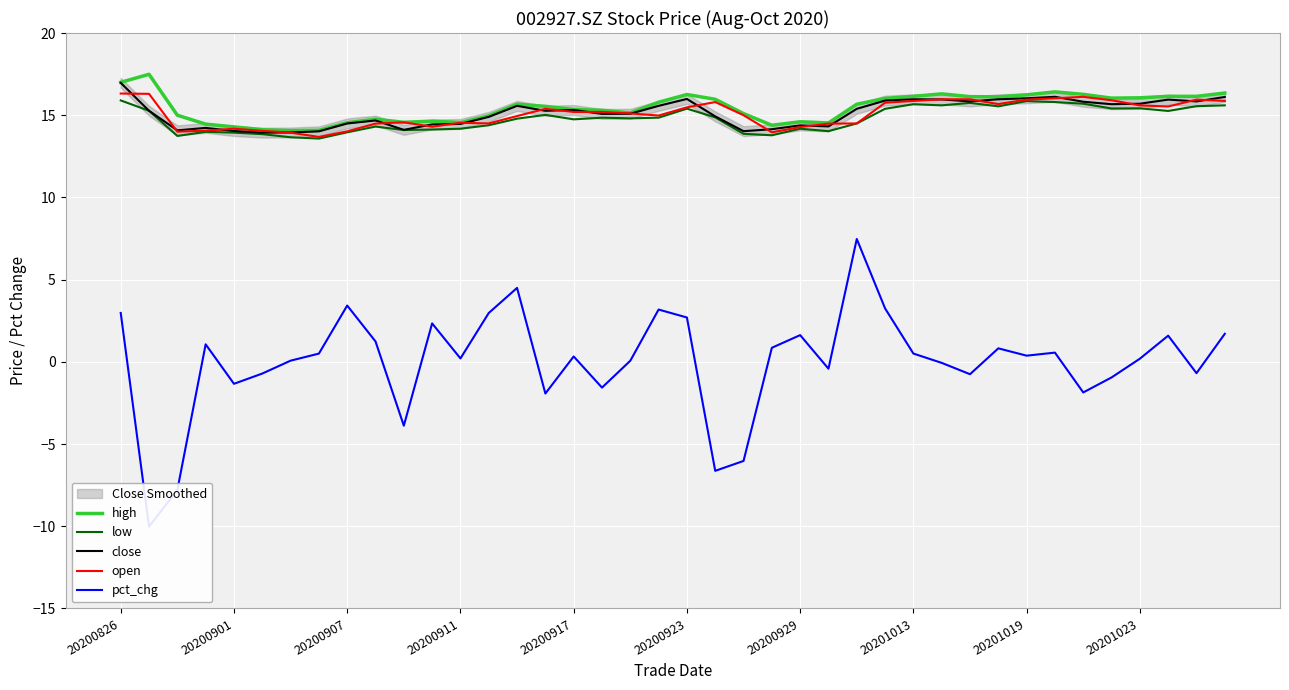

What position from the right is 34?

6